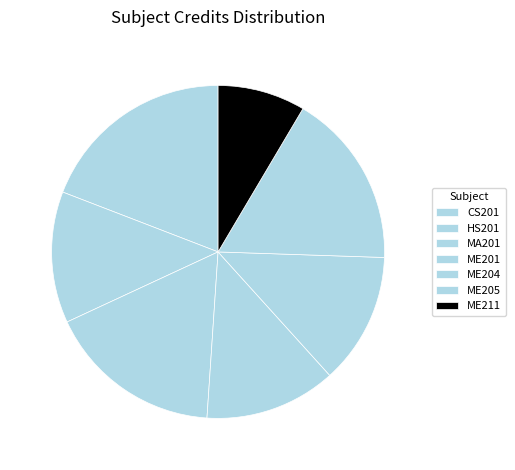

How many slices are in this pie chart?

7